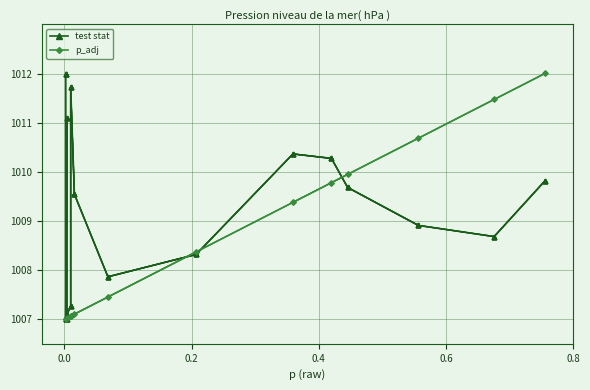

What are all the series names shown in the legend?

test stat, p_adj